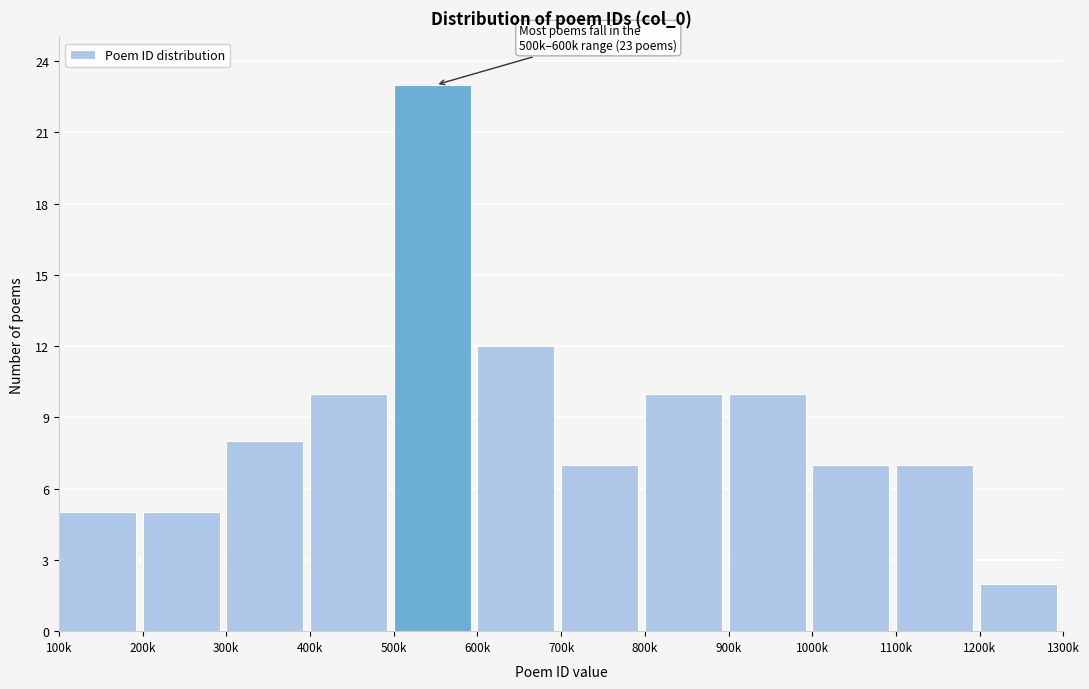

Reading right to left, transcribe all the data shown in this chart.

1200k=2	1100k=7	1000k=7	900k=10	800k=10	700k=7	600k=12	500k=23	400k=10	300k=8	200k=5	100k=5